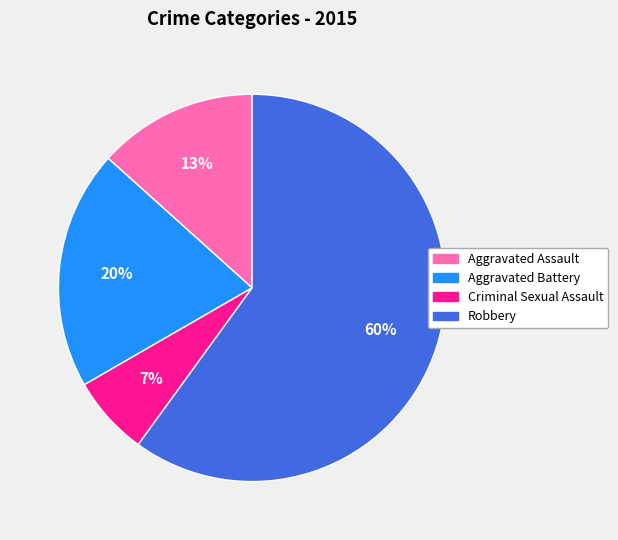

Approximately how many times larger is the value at Aggravated Assault compared to Aggravated Battery?

0.7